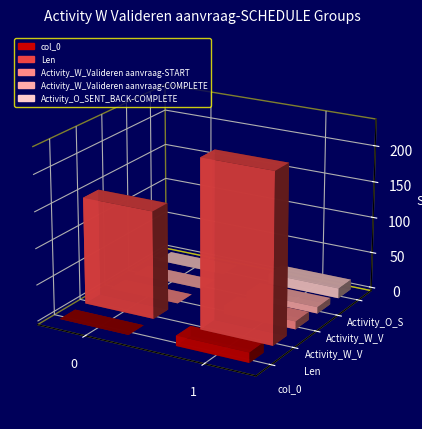

What is the difference between the maximum and minimum values in the col_0 series?

1